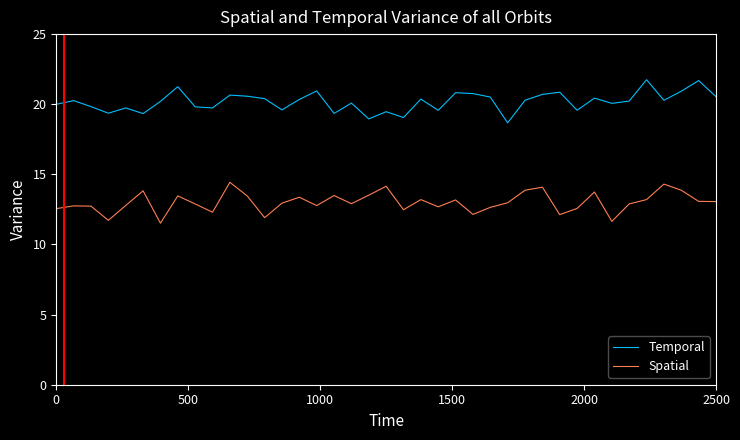

List the series in order of their overall mean, highest first.

Temporal, Spatial